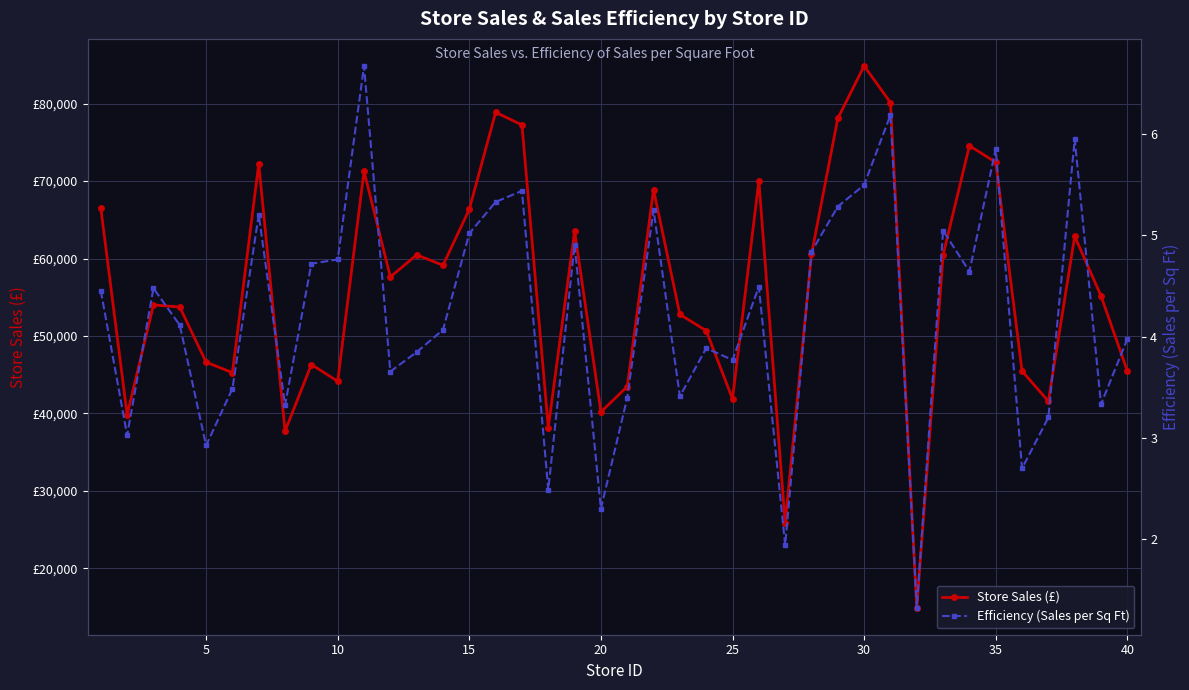

List the series in order of their peak value, lowest first.

Efficiency (Sales per Sq Ft), Store Sales (£)